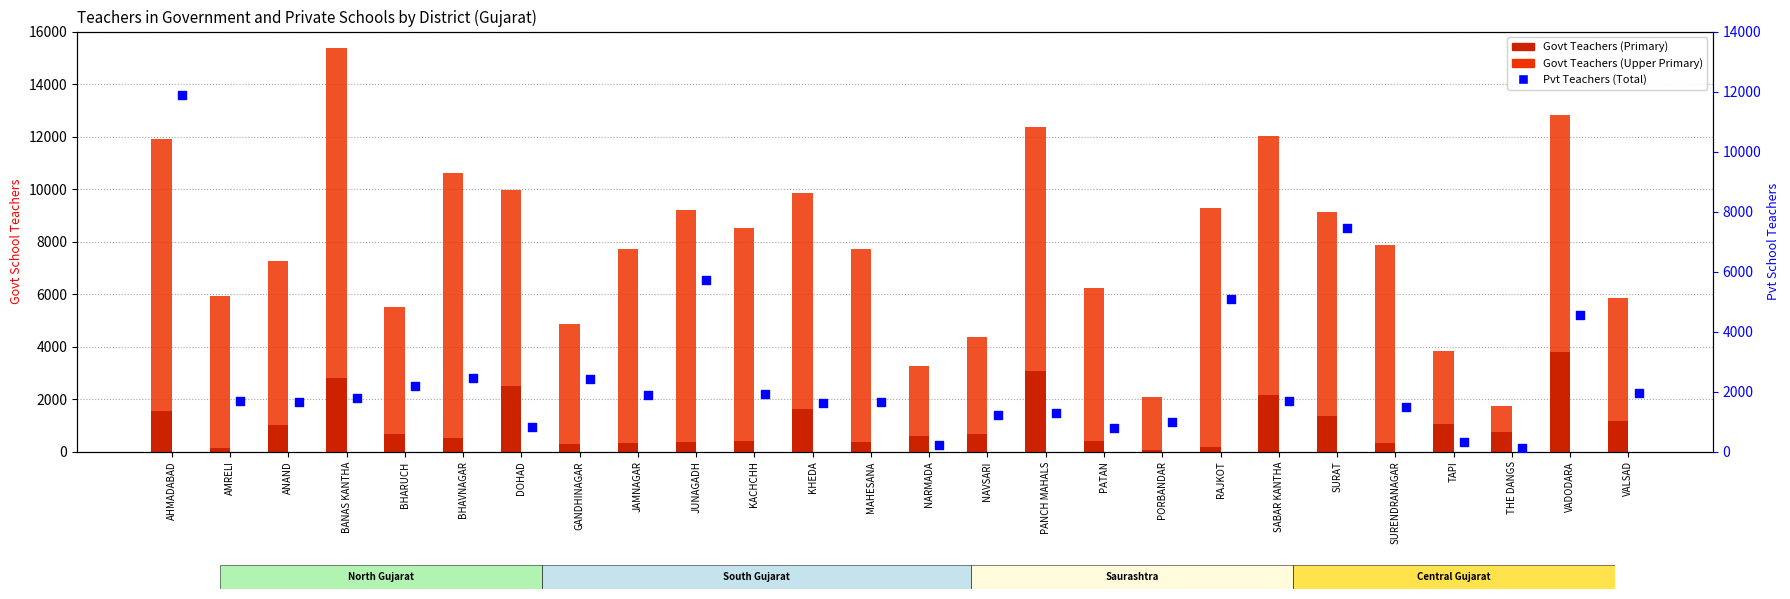

Which series reaches the maximum Y coordinate?

Govt Teachers (Upper Primary)